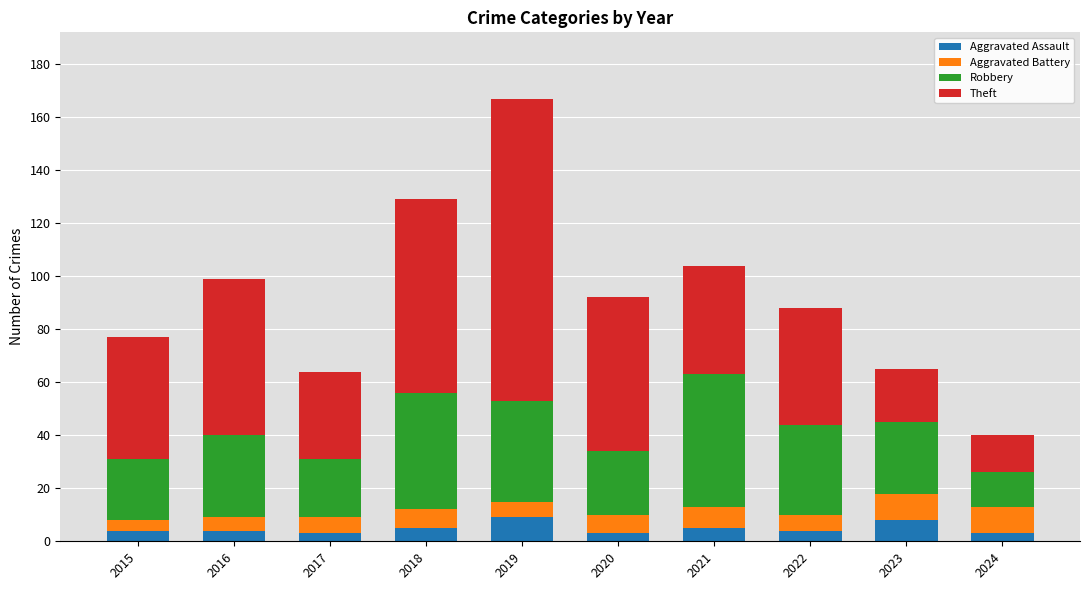

Is it true that Aggravated Assault equals 4 at 2015?

True